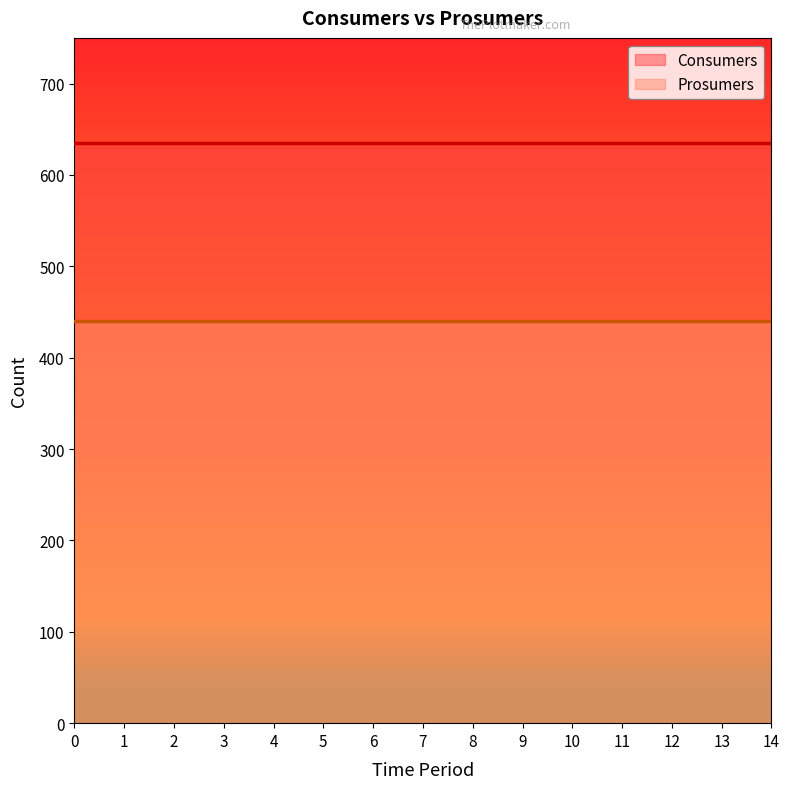

How many lines are shown in the chart?

2